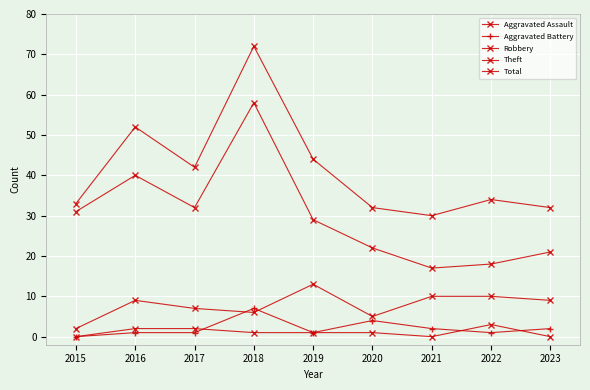

Count the number of categories in the chart.

9